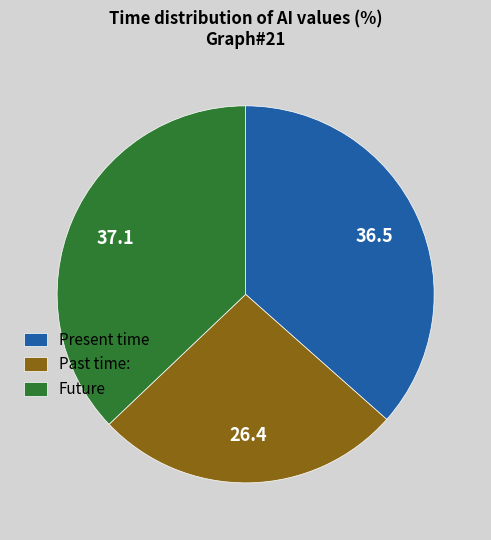

Approximately how many times larger is the value at Past time: compared to Future?

0.7